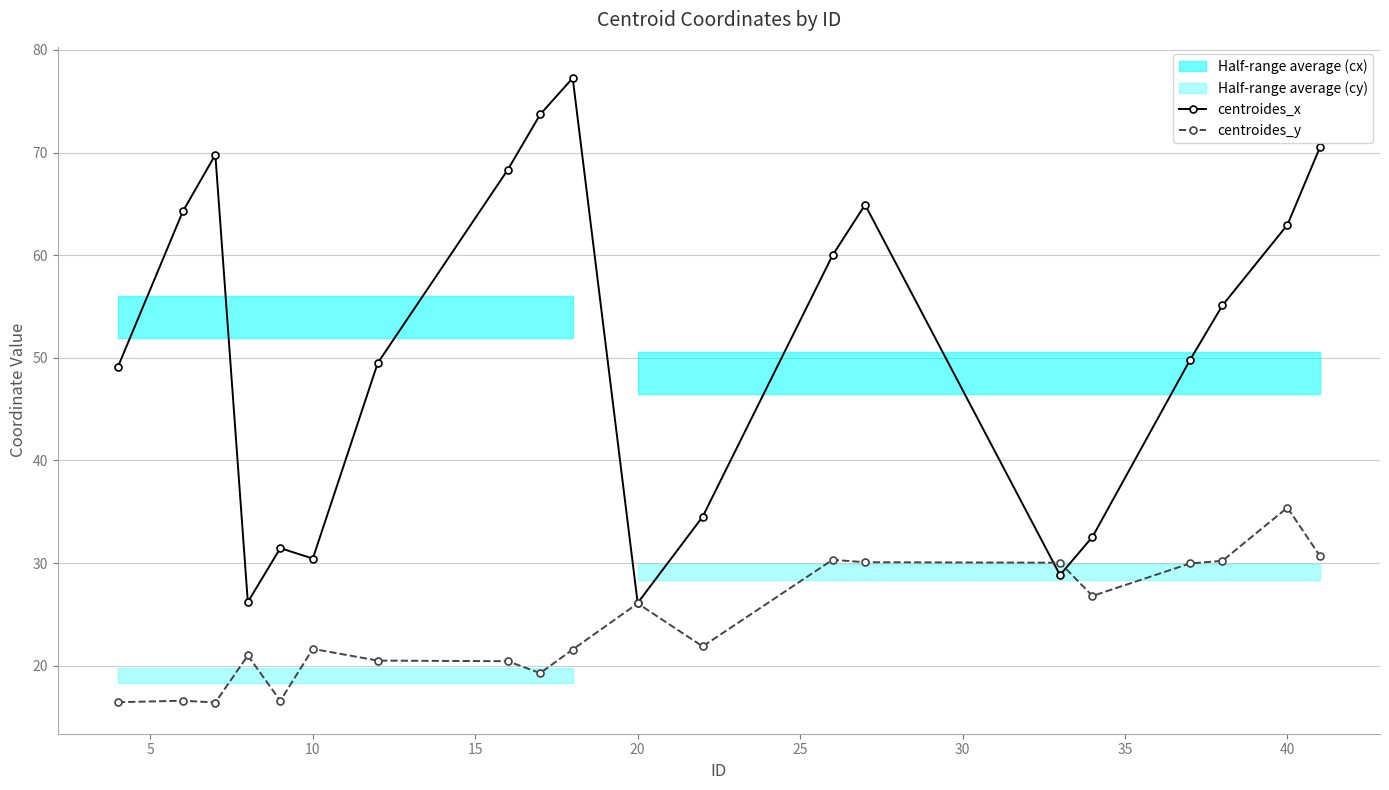

What is the lowest value of the centroides_x series?

26.1